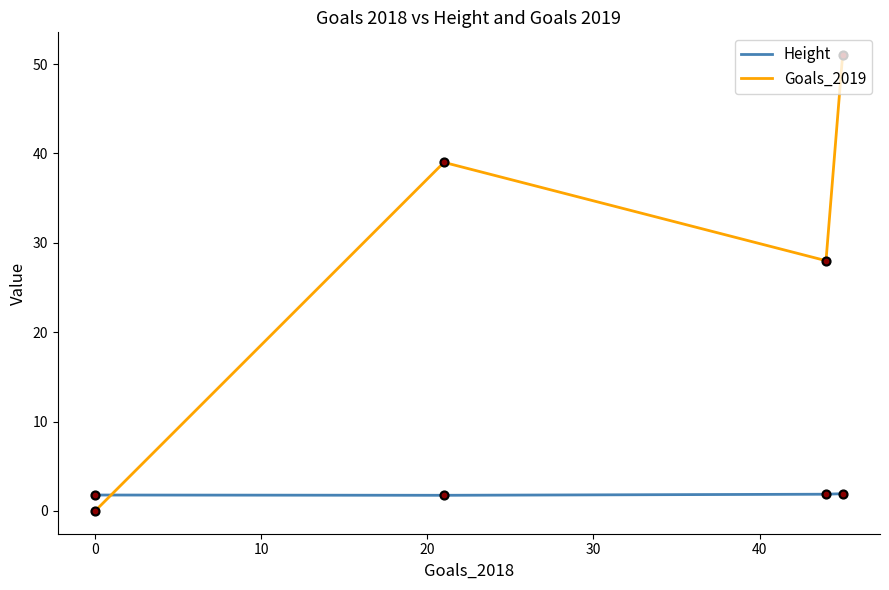

Which series has the largest total across all categories?

Goals_2019